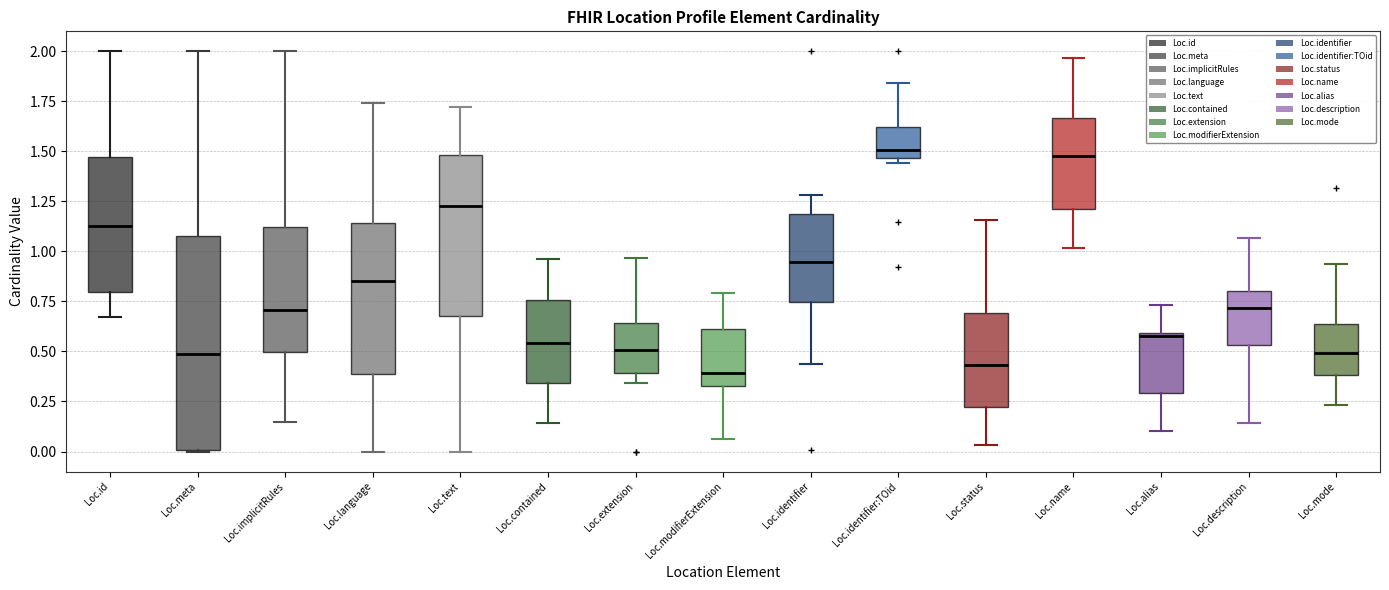

Reading left to right, read every box against the y-axis: the position of its median line, the range the box covers, and the ends of its whiskers. The values are not printed on the chart, so give them approximately, as read against the axis.

Loc.id: median 1.15, box 0.80 to 1.45, whiskers 0.65 to 2.00
Loc.meta: median 0.50, box 0.00 to 1.10, whiskers 0.00 to 2.00
Loc.implicitRules: median 0.70, box 0.50 to 1.10, whiskers 0.15 to 2.00
Loc.language: median 0.85, box 0.40 to 1.15, whiskers 0.00 to 1.75
Loc.text: median 1.25, box 0.70 to 1.50, whiskers 0.00 to 1.70
Loc.contained: median 0.55, box 0.35 to 0.75, whiskers 0.15 to 0.95
Loc.extension: median 0.50, box 0.40 to 0.65, whiskers 0.35 to 0.95
Loc.modifierExtension: median 0.40, box 0.35 to 0.60, whiskers 0.05 to 0.80
Loc.identifier: median 0.95, box 0.75 to 1.20, whiskers 0.45 to 1.30
Loc.identifier:TOid: median 1.50, box 1.45 to 1.60, whiskers 1.45 (just below the box's lower edge) to 1.85
Loc.status: median 0.45, box 0.20 to 0.70, whiskers 0.05 to 1.15
Loc.name: median 1.50, box 1.20 to 1.65, whiskers 1.00 to 1.95
Loc.alias: median 0.60 (just below the box's upper edge), box 0.30 to 0.60, whiskers 0.10 to 0.75
Loc.description: median 0.70, box 0.55 to 0.80, whiskers 0.15 to 1.05
Loc.mode: median 0.50, box 0.40 to 0.65, whiskers 0.25 to 0.95